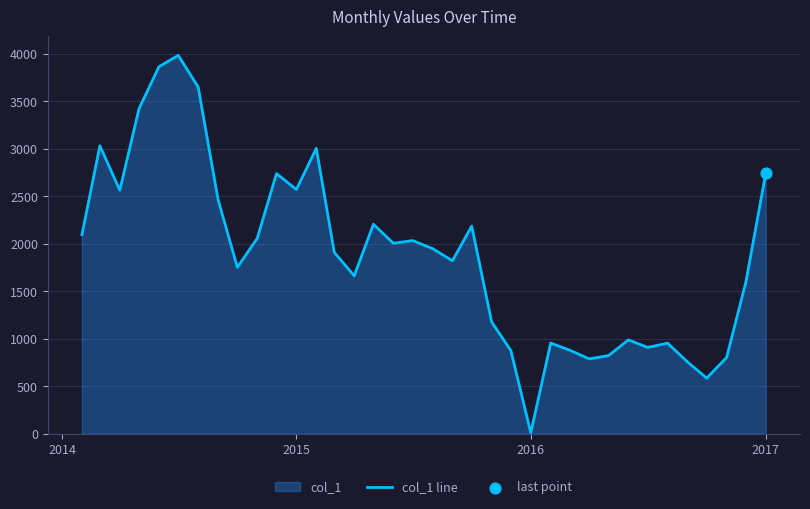

What is the greatest value displayed?

3981